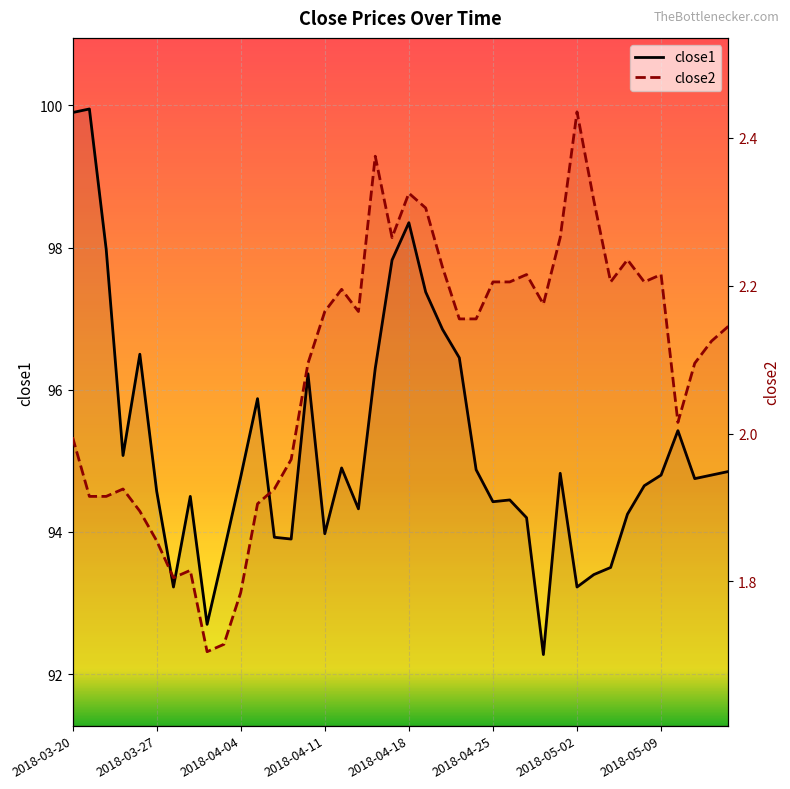

Reading left to right, what are all the values shown in this chart?

close1: 2018-03-20=99.9	2018-03-21=100.0	2018-03-22=98.0	2018-03-23=95.1	2018-03-26=96.5	2018-03-27=94.6	2018-03-28=93.2	2018-03-29=94.5	2018-04-02=92.7	2018-04-03=93.7	2018-04-04=94.8	2018-04-05=95.9	2018-04-06=93.9	2018-04-09=93.9	2018-04-10=96.2	2018-04-11=94.0	2018-04-12=94.9	2018-04-13=94.3	2018-04-16=96.3	2018-04-17=97.8	2018-04-18=98.3	2018-04-19=97.4	2018-04-20=96.8	2018-04-23=96.5	2018-04-24=94.9	2018-04-25=94.4	2018-04-26=94.5	2018-04-27=94.2	2018-04-30=92.3	2018-05-01=94.8	2018-05-02=93.2	2018-05-03=93.4	2018-05-04=93.5	2018-05-07=94.2	2018-05-08=94.7	2018-05-09=94.8	2018-05-10=95.4	2018-05-11=94.8	2018-05-14=94.8	2018-05-15=94.8
close2: 2018-03-20=2.0	2018-03-21=1.9	2018-03-22=1.9	2018-03-23=1.9	2018-03-26=1.9	2018-03-27=1.9	2018-03-28=1.8	2018-03-29=1.8	2018-04-02=1.7	2018-04-03=1.7	2018-04-04=1.8	2018-04-05=1.9	2018-04-06=1.9	2018-04-09=2.0	2018-04-10=2.1	2018-04-11=2.2	2018-04-12=2.2	2018-04-13=2.2	2018-04-16=2.4	2018-04-17=2.3	2018-04-18=2.3	2018-04-19=2.3	2018-04-20=2.2	2018-04-23=2.2	2018-04-24=2.2	2018-04-25=2.2	2018-04-26=2.2	2018-04-27=2.2	2018-04-30=2.2	2018-05-01=2.3	2018-05-02=2.4	2018-05-03=2.3	2018-05-04=2.2	2018-05-07=2.2	2018-05-08=2.2	2018-05-09=2.2	2018-05-10=2.0	2018-05-11=2.1	2018-05-14=2.1	2018-05-15=2.1